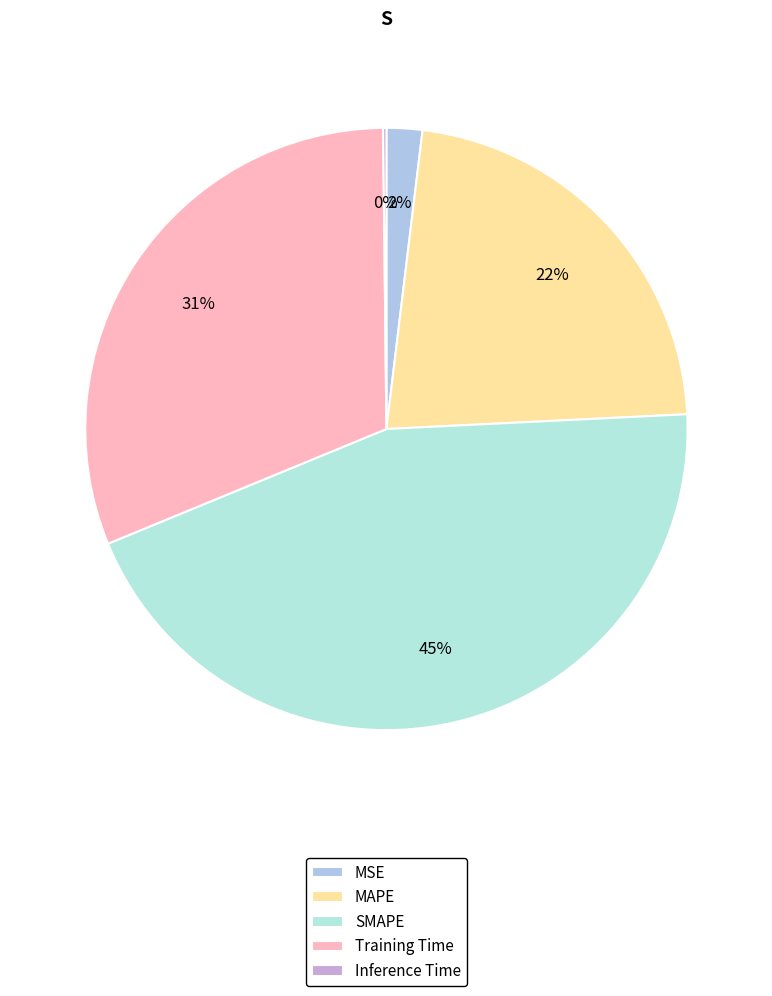

What is the smallest slice in the pie chart?

Inference Time